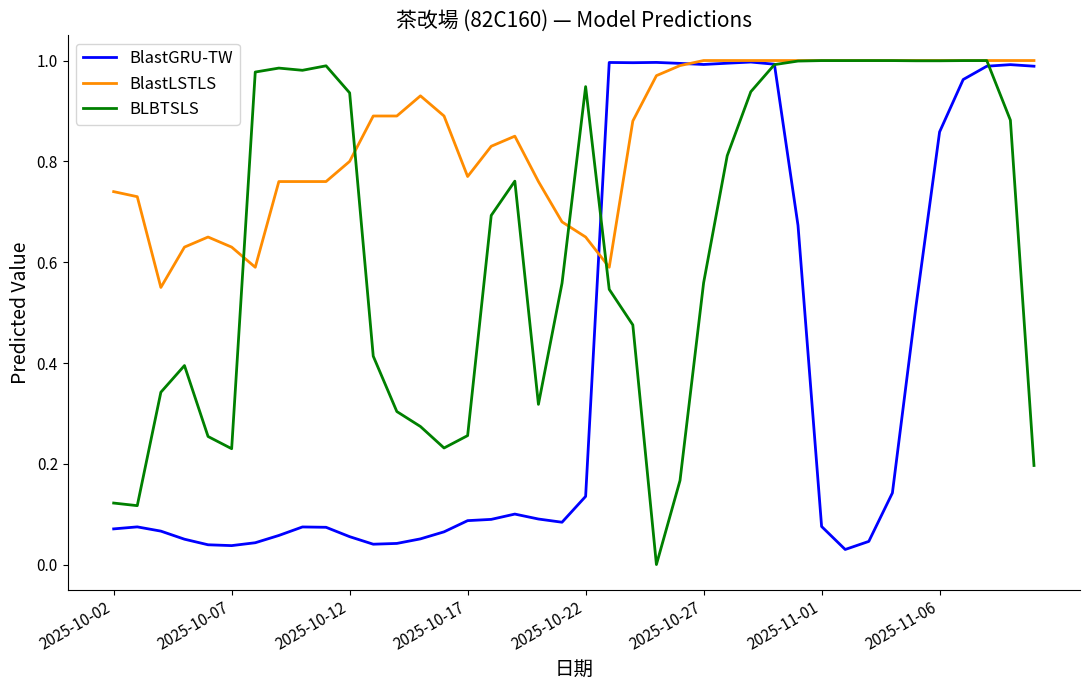

Which series has the largest total across all categories?

BlastLSTLS